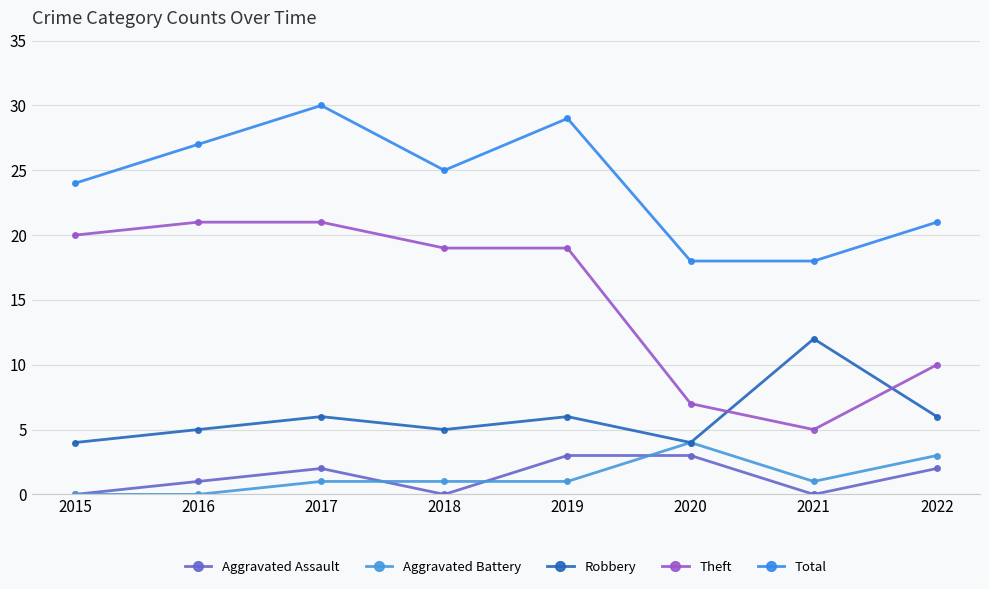

How many data points in Aggravated Assault are less than 2?

4